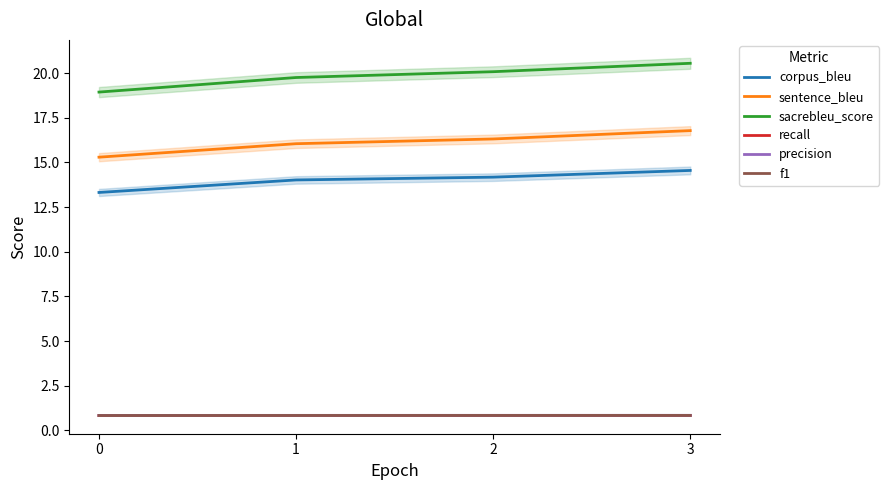

Is it true that recall equals 0.8 at 2?

True